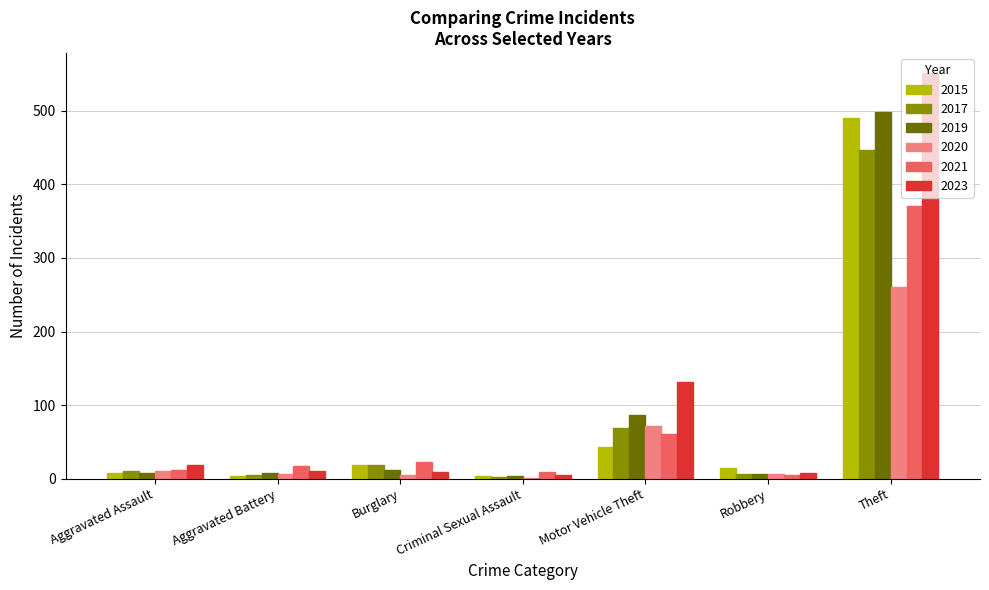

What is the sum of the 2019 values at Aggravated Battery and Criminal Sexual Assault?

12